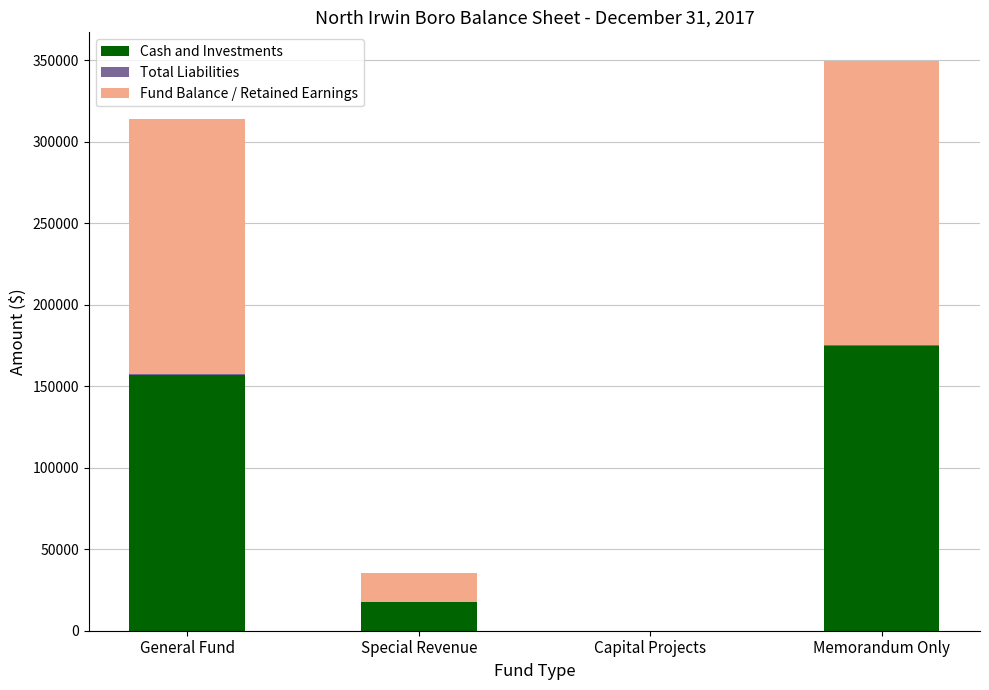

What is the highest value of the Cash and Investments series?

174830